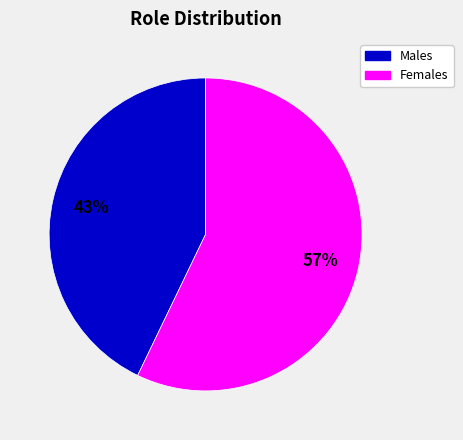

Does any single category account for the majority?

Yes